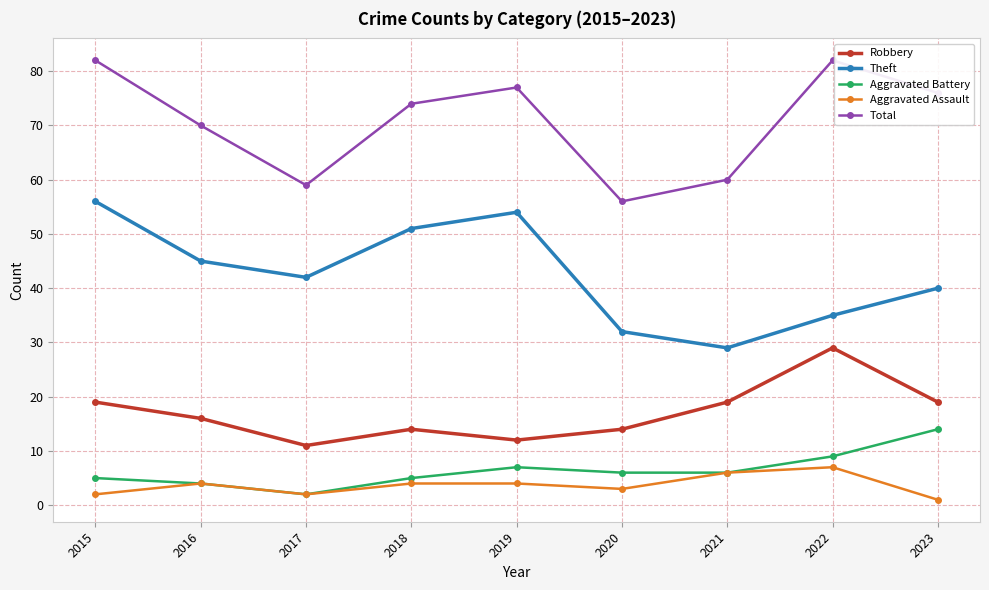

Between 2015 and 2022, which series saw the biggest shift?

Theft